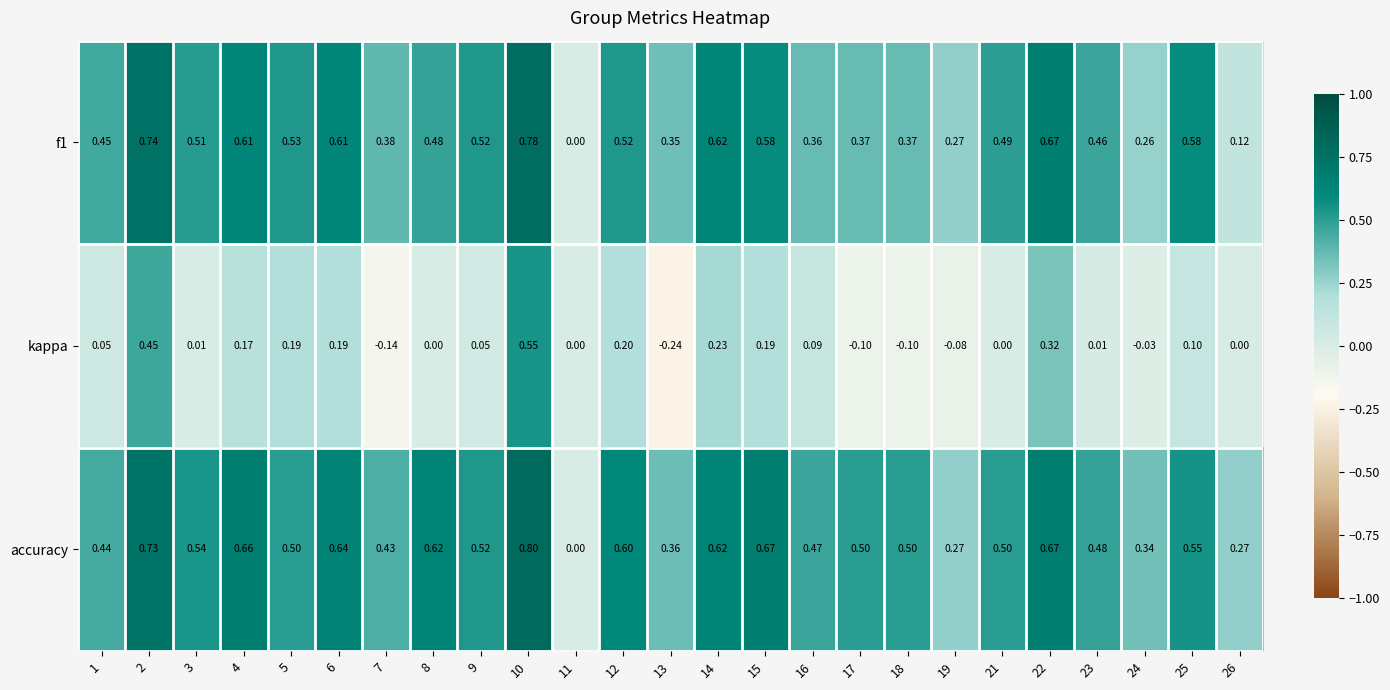

List the series in order of their peak value, lowest first.

kappa, f1, accuracy